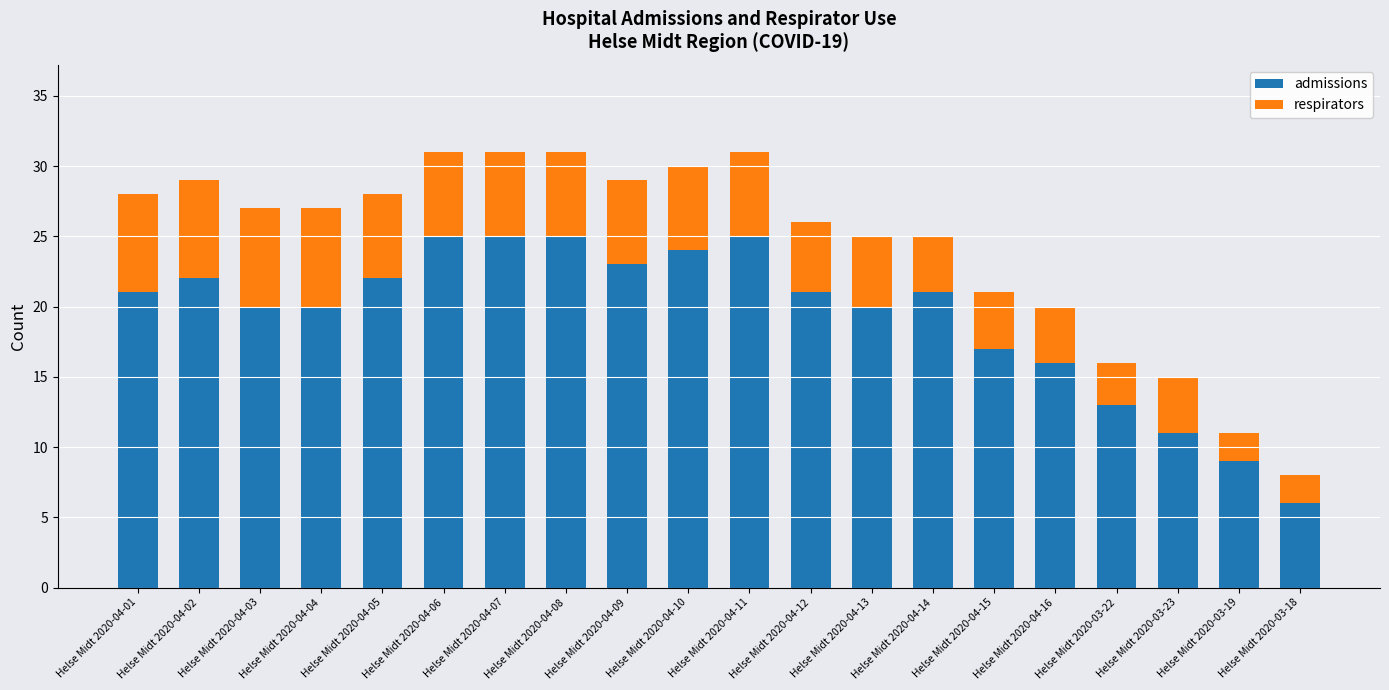

What is the total value across all series at Helse Midt 2020-04-04?

27